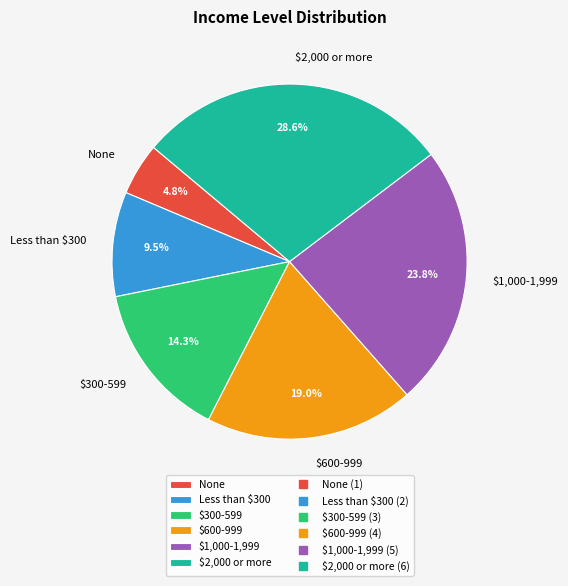

Rank the categories by value from highest to lowest.

$2,000 or more, $1,000-1,999, $600-999, $300-599, Less than $300, None